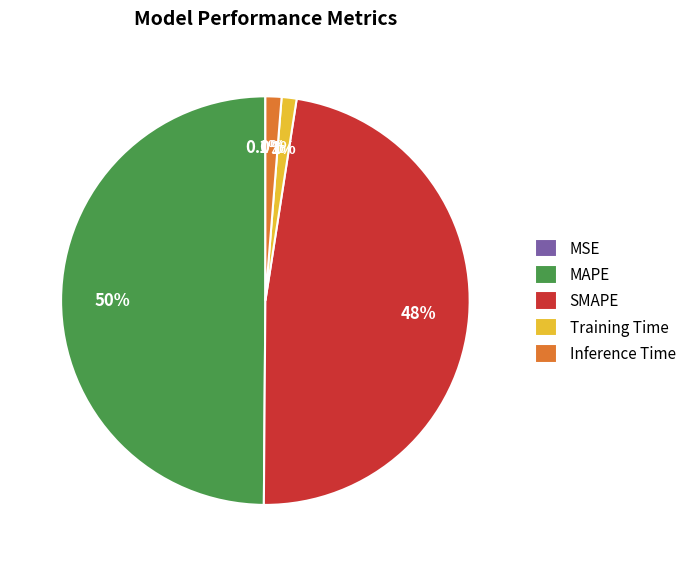

Does Training Time account for over 50% of the chart?

No